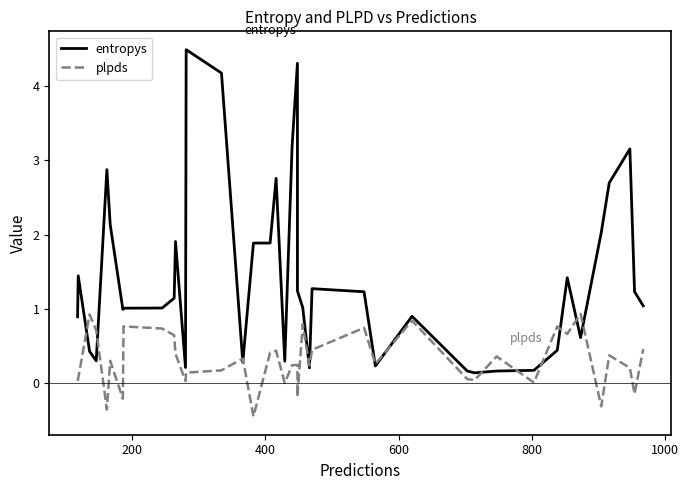

How many interior local valleys does the plpds series have?

13